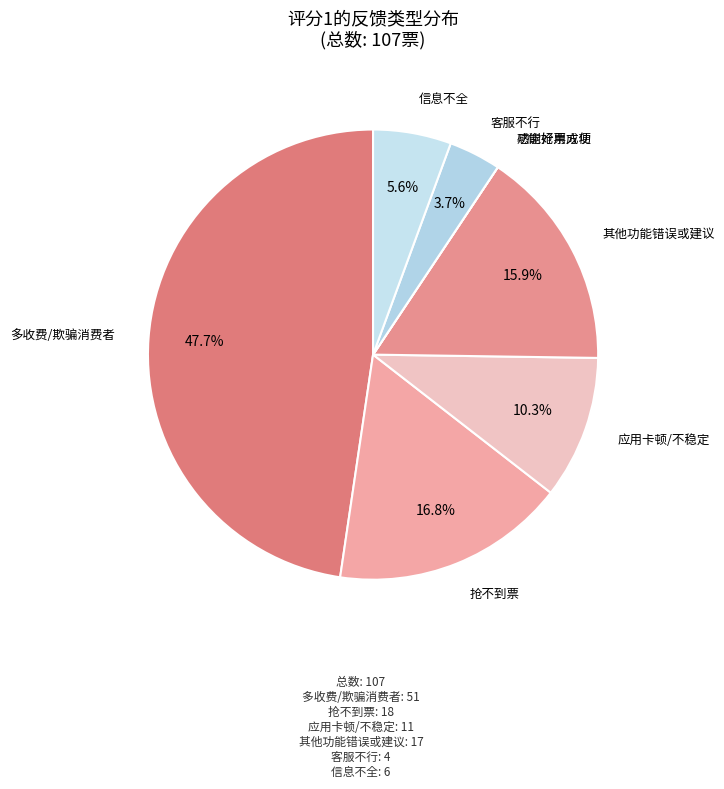

Which category has the smallest portion of the pie?

感谢抢票成功